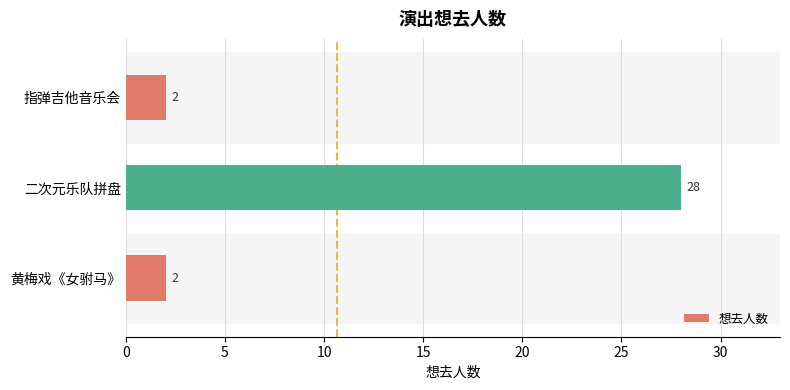

How many values are between 2 and 28?

3